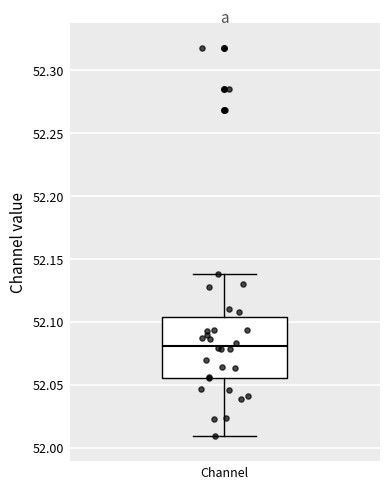

Transcribe this box plot: give where the median line is, the range the box spans, and where the two whiskers end, as read against the y-axis. The values are not printed on the chart, so give them approximately, as read against the axis.

median 52.080, box 52.055 to 52.105, whiskers 52.010 to 52.140